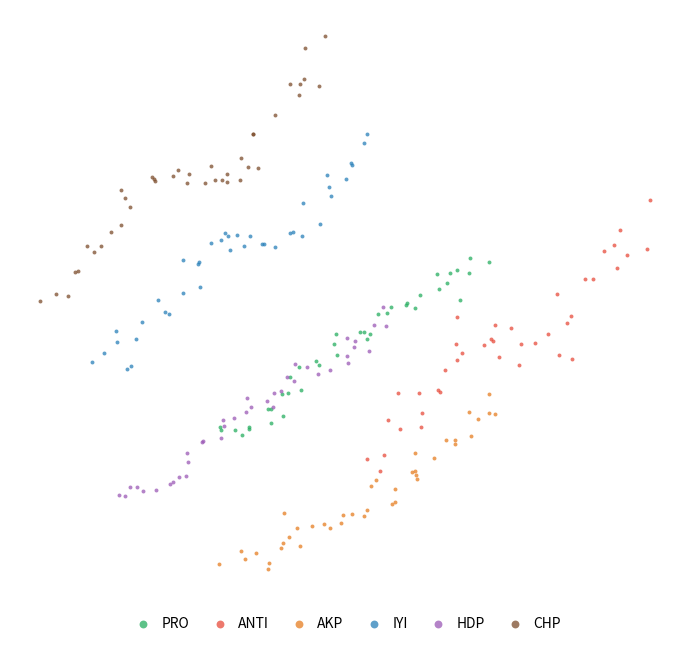

What are all the series names shown in the legend?

PRO, ANTI, AKP, IYI, HDP, CHP